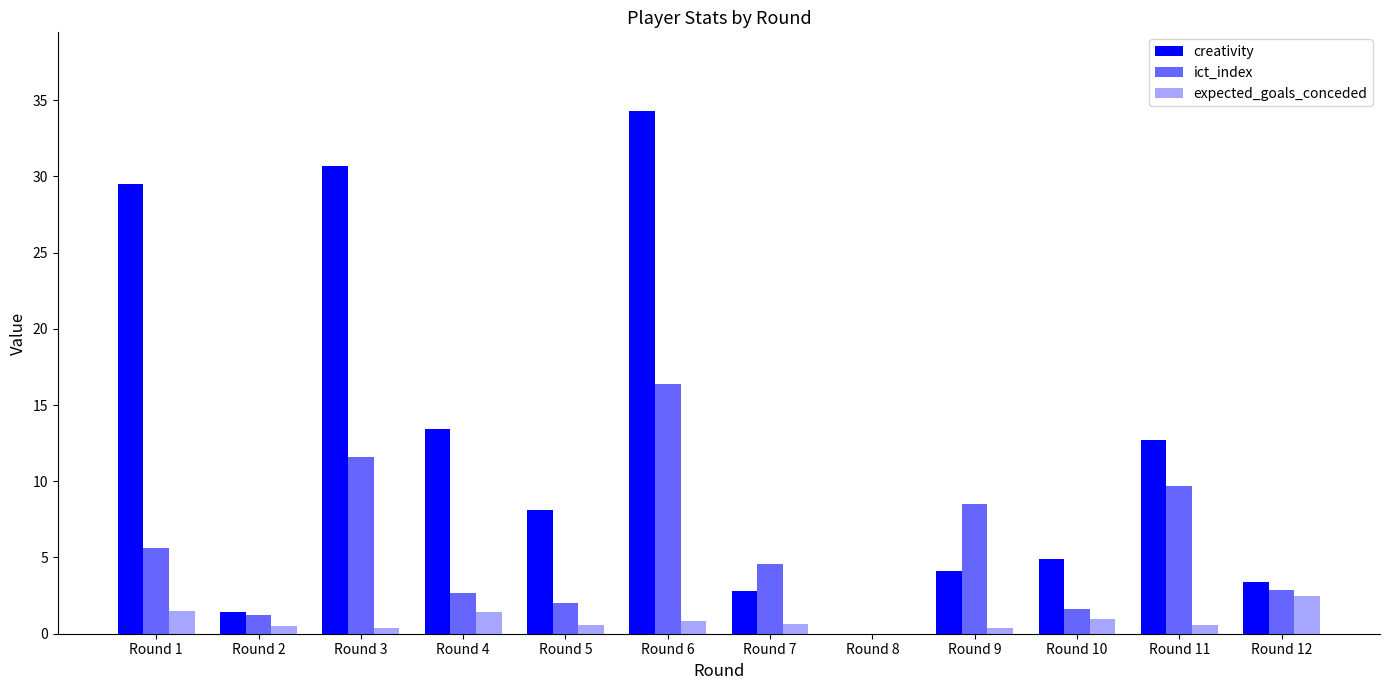

How many groups of bars are there?

12